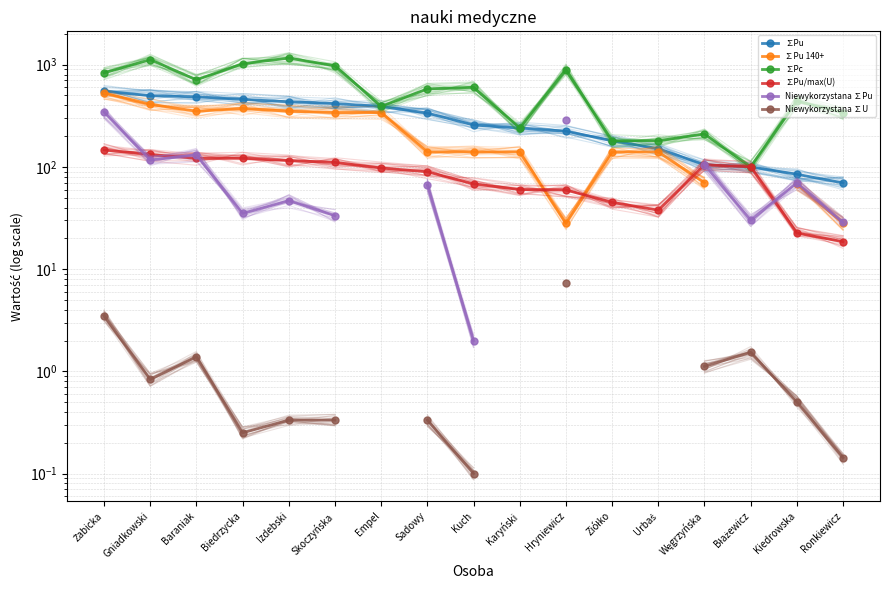

How many lines are shown in the chart?

6